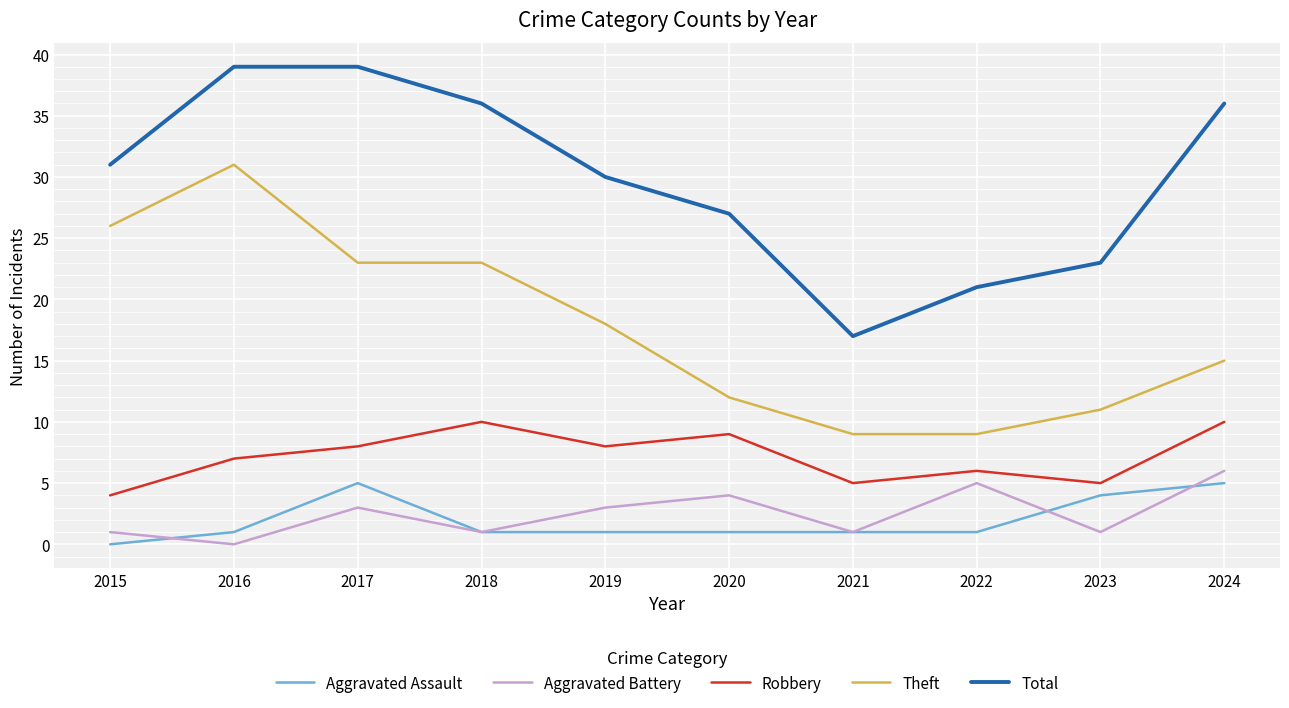

At which category does Robbery reach its first local peak?

2018